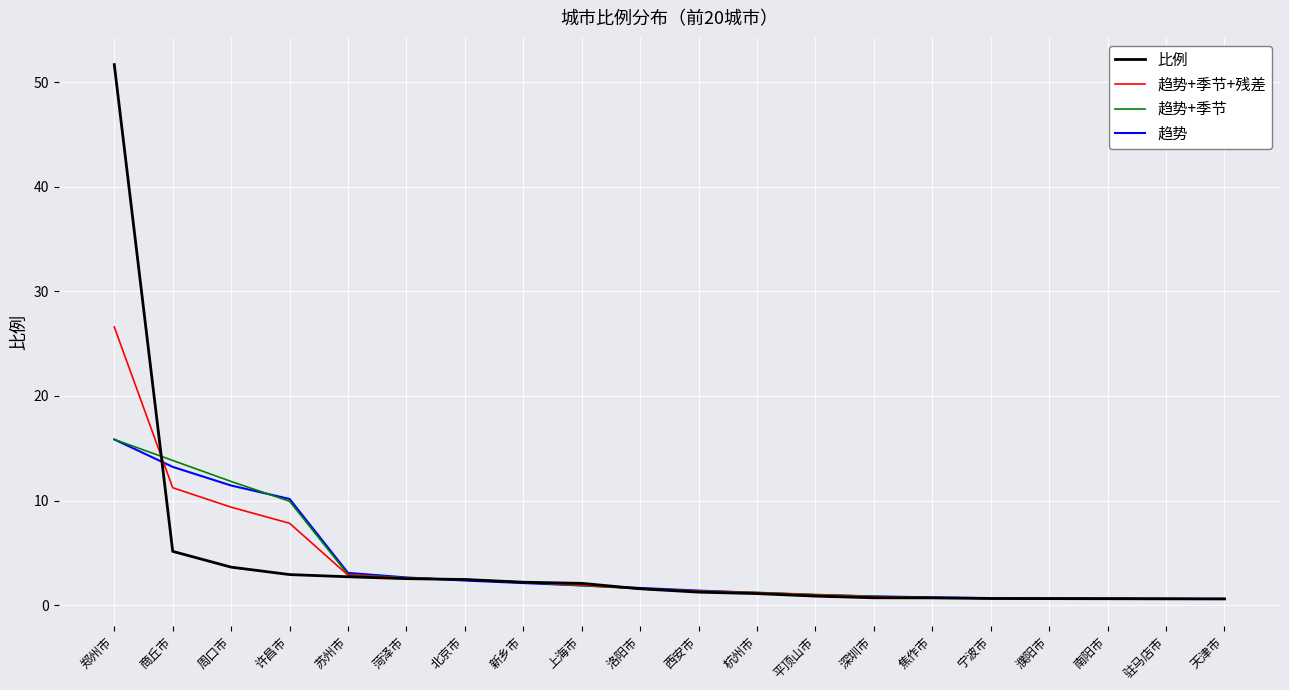

Where does the 比例 series first go above 1?

郑州市